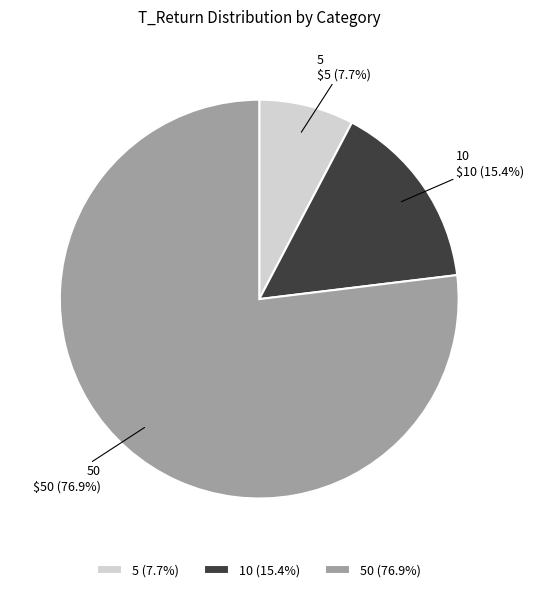

Count the number of slices in the pie.

3